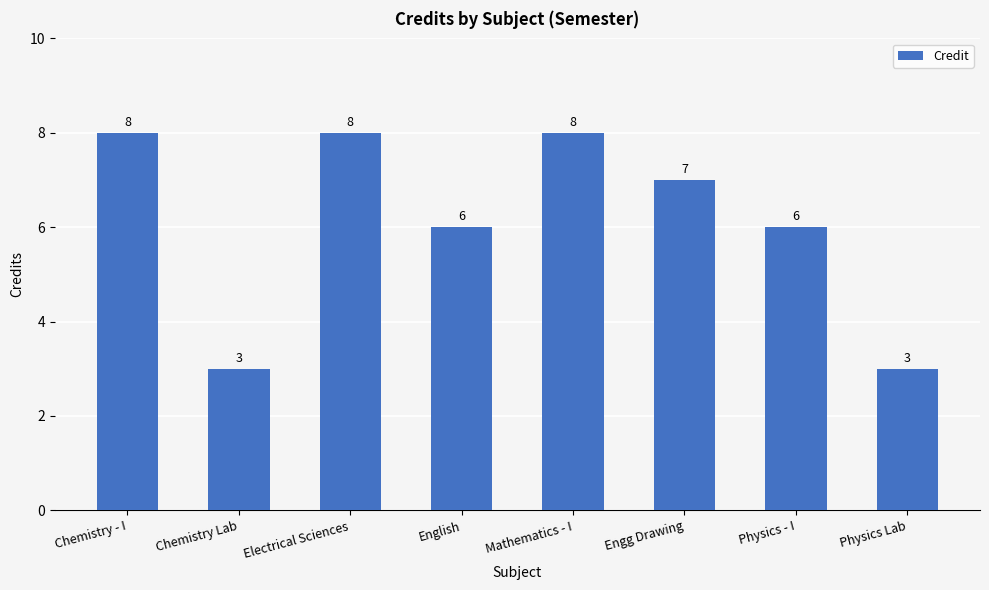

Where does the data first go above 7?

Chemistry - I